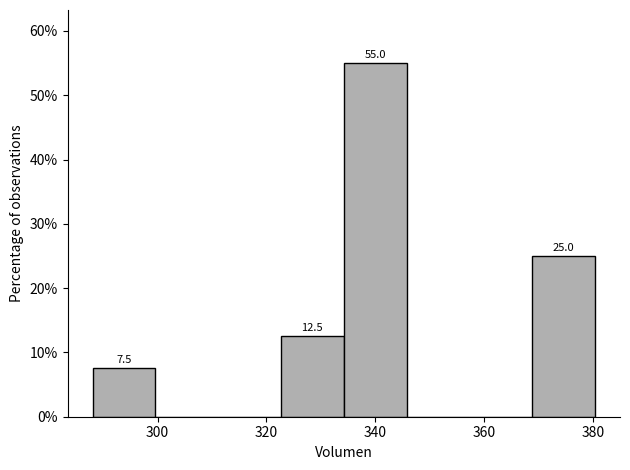

Over which range of the x-axis is the bar tallest?

334 to 346